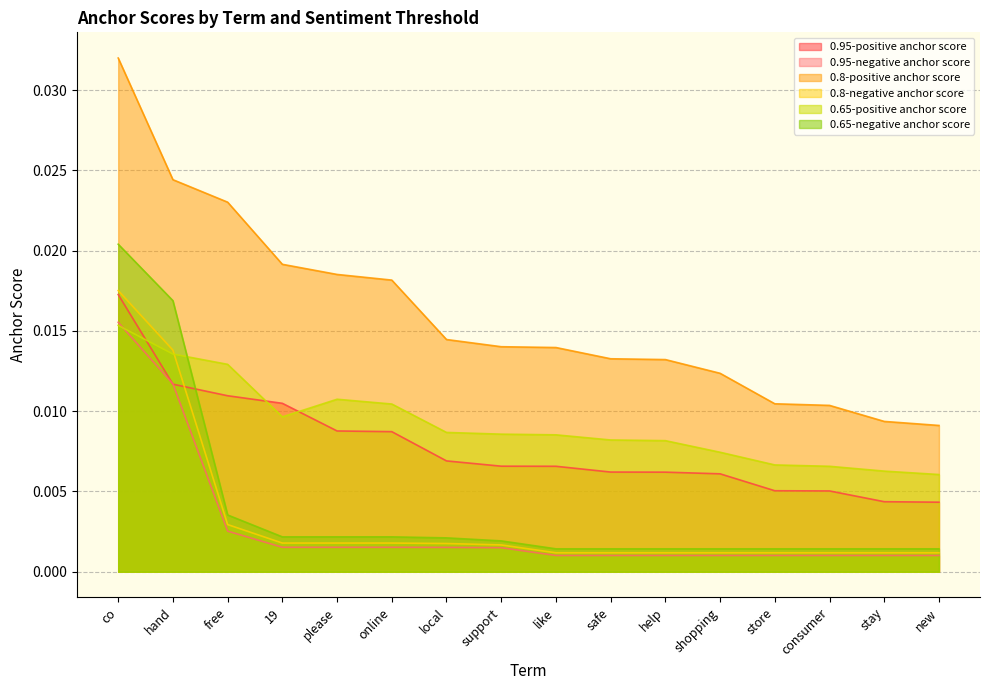

How many series are shown in this chart?

6